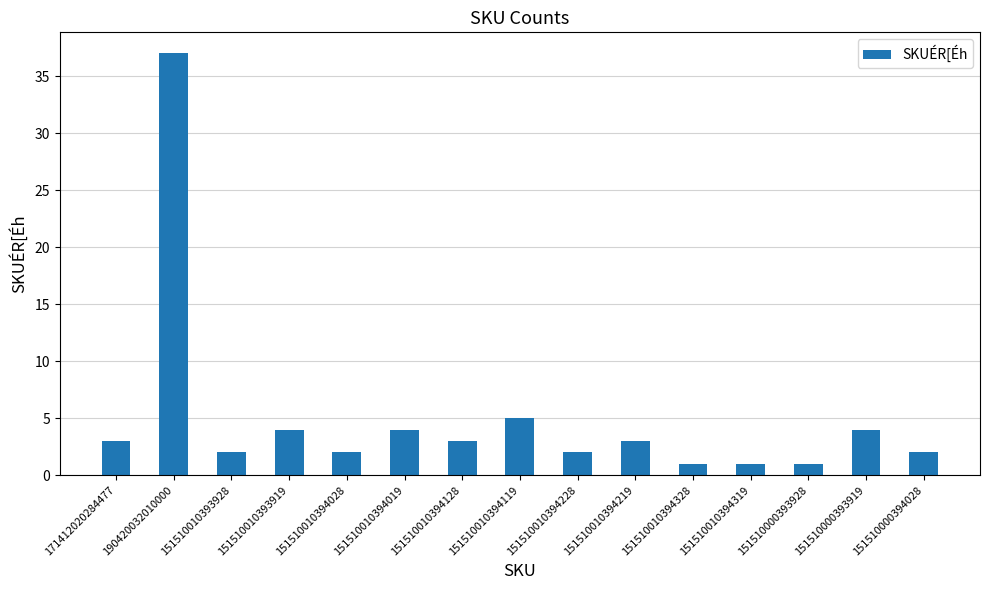

What is the change in value from 151510010393928 to 151510010394128?

+1